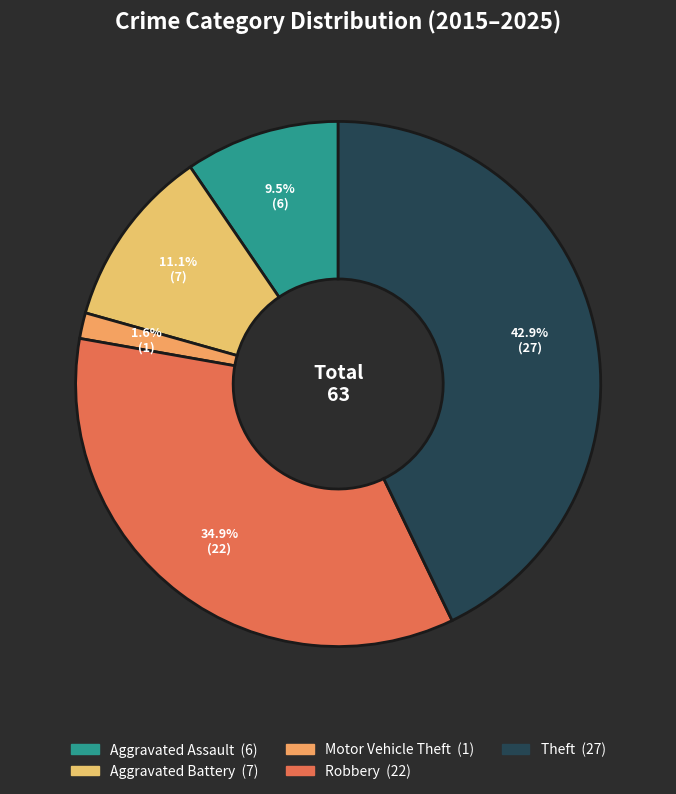

What is the change in value from Aggravated Battery to Robbery?

+15